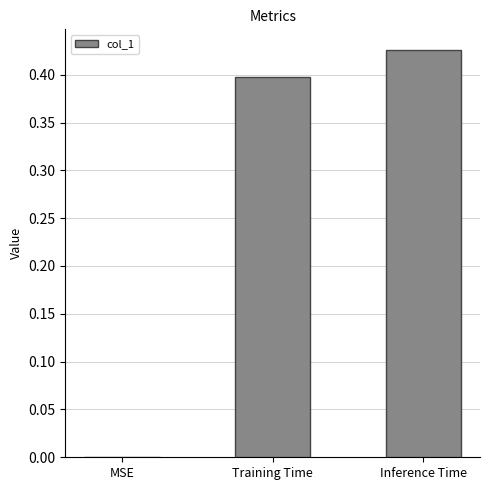

What is the change in value from MSE to Inference Time?

+0.4